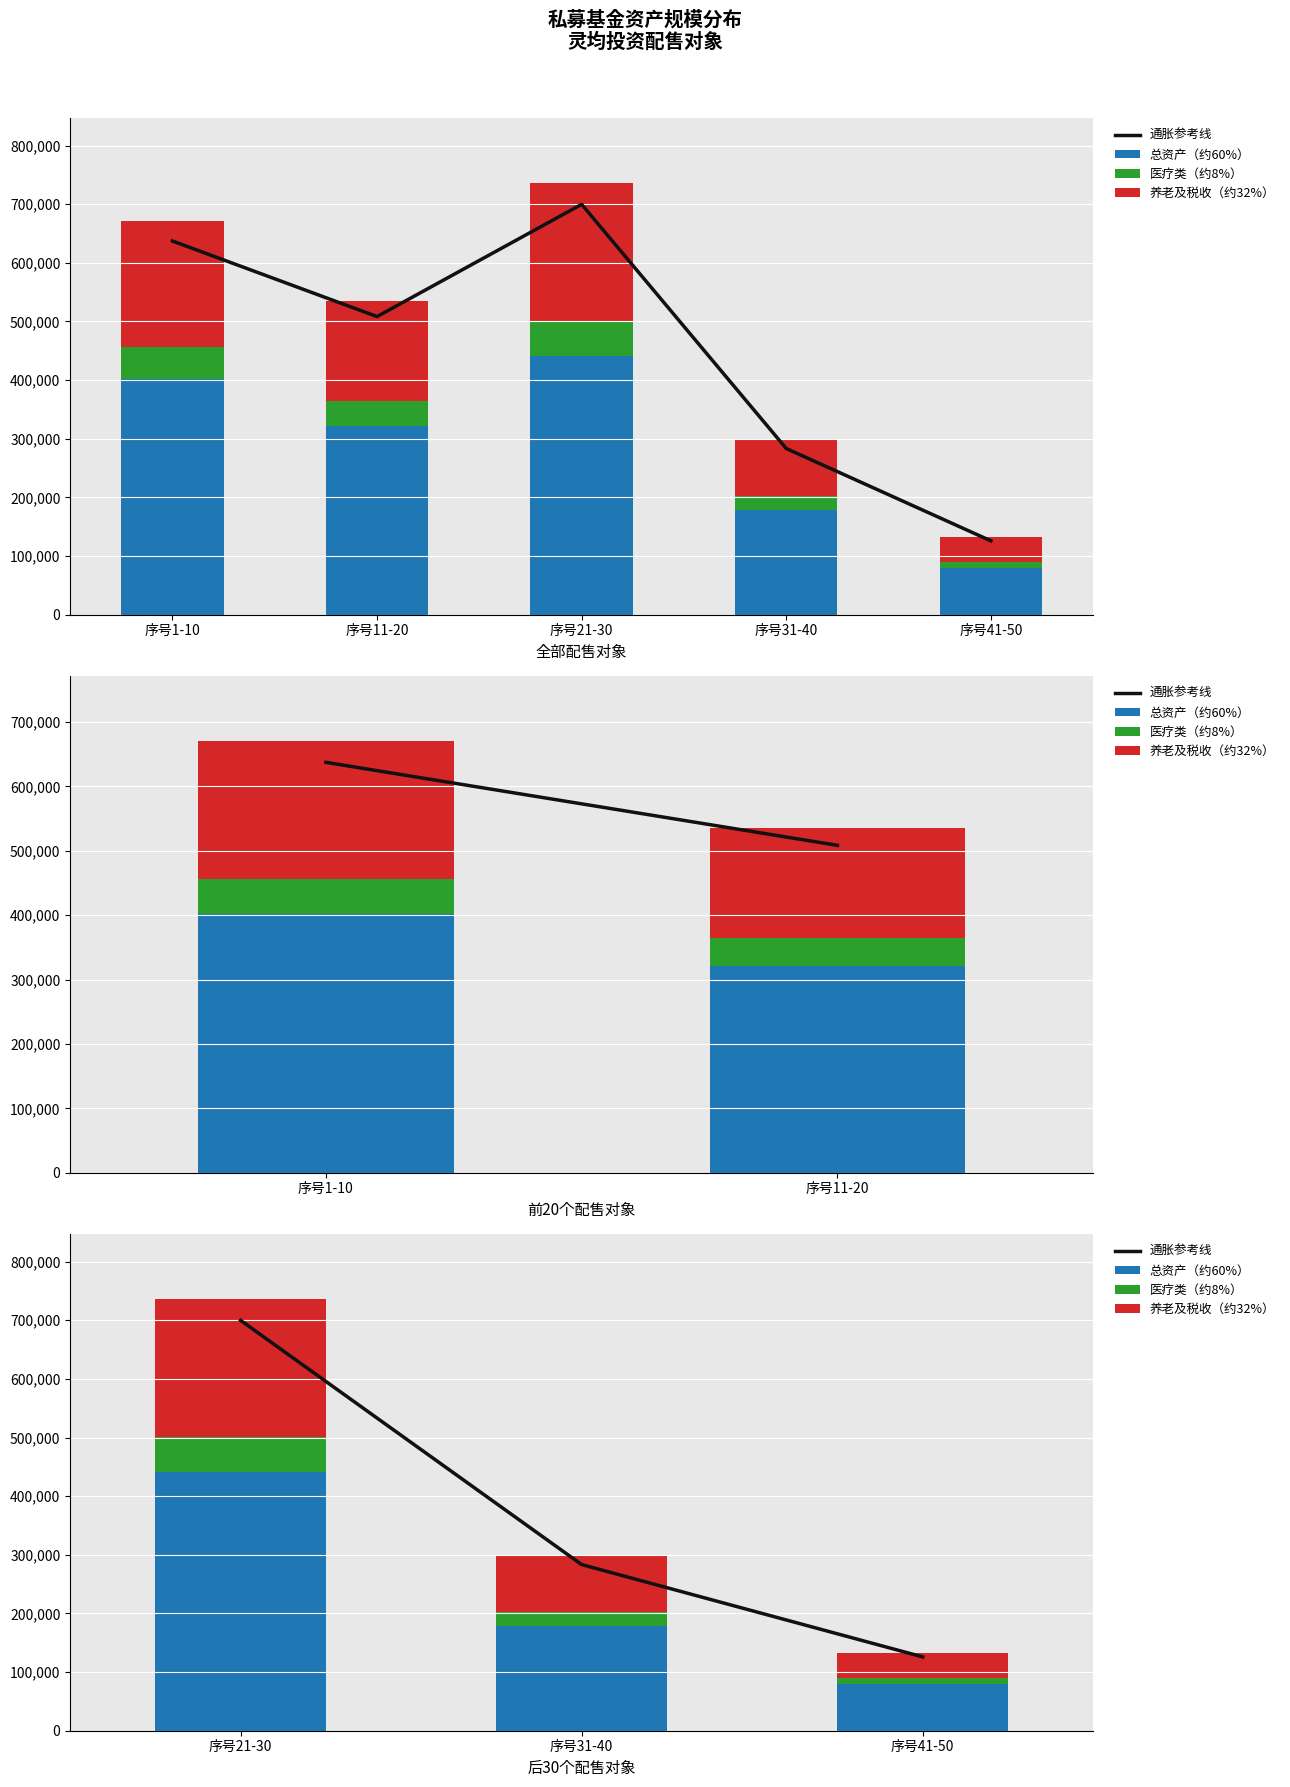

What is the label of the 3rd bar from the left?

序号41-50